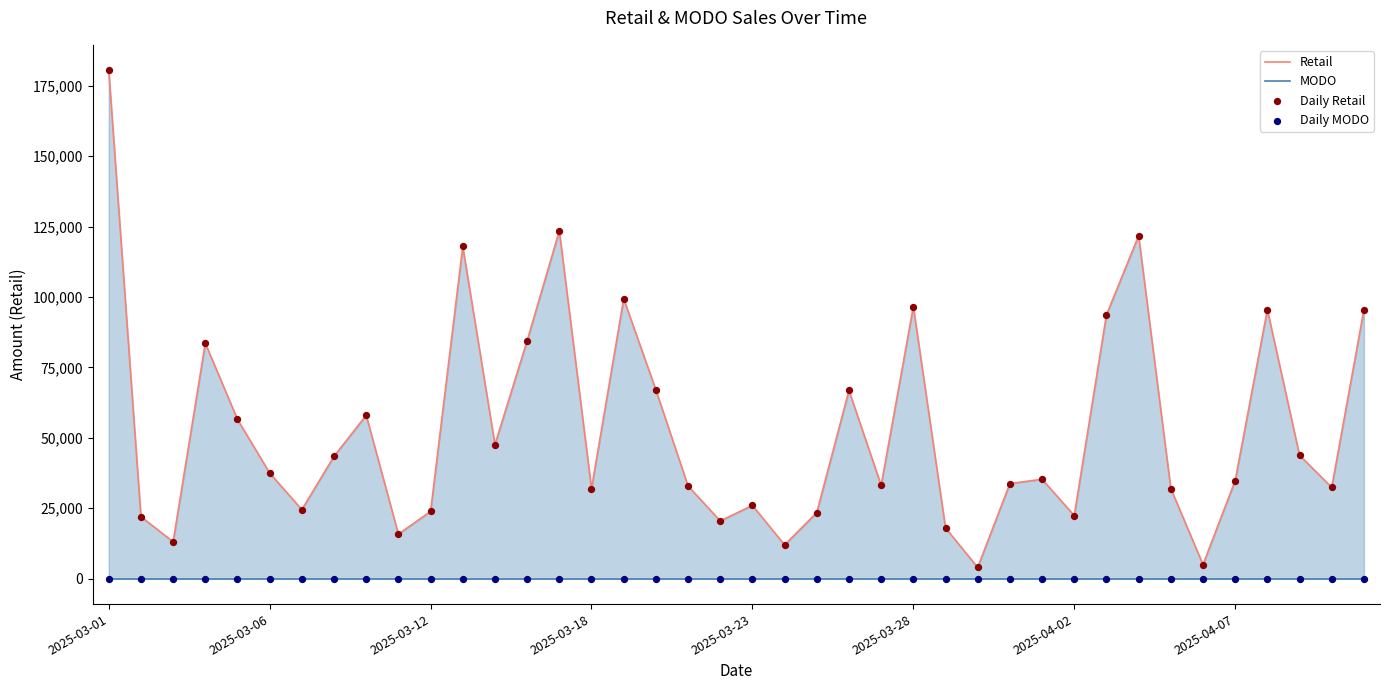

Which series reaches the maximum Y coordinate?

Retail